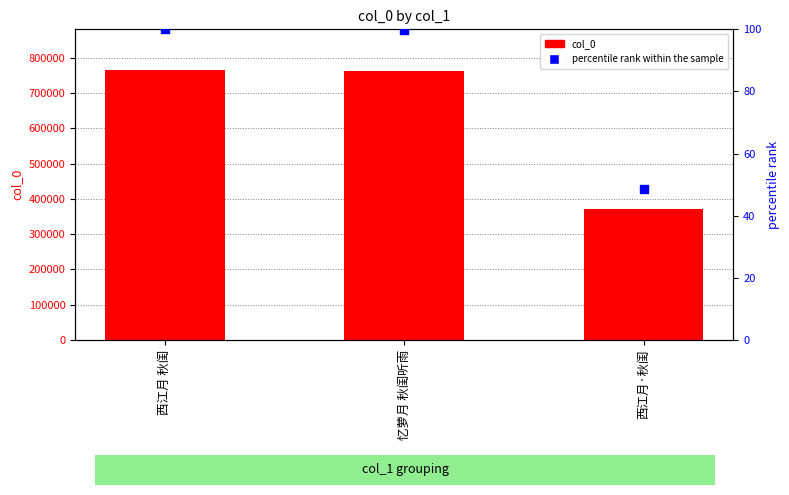

What are all the series names shown in the legend?

col_0, percentile rank within the sample